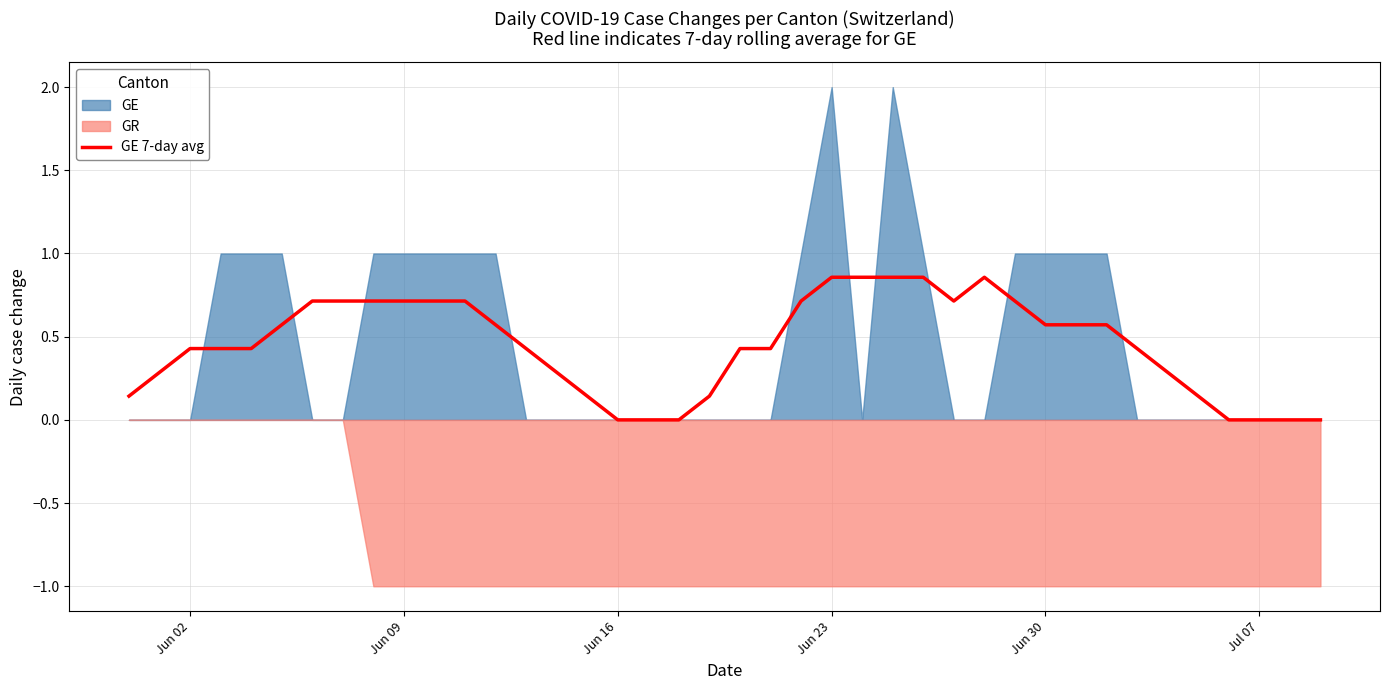

How many categories are shown in the chart?

40